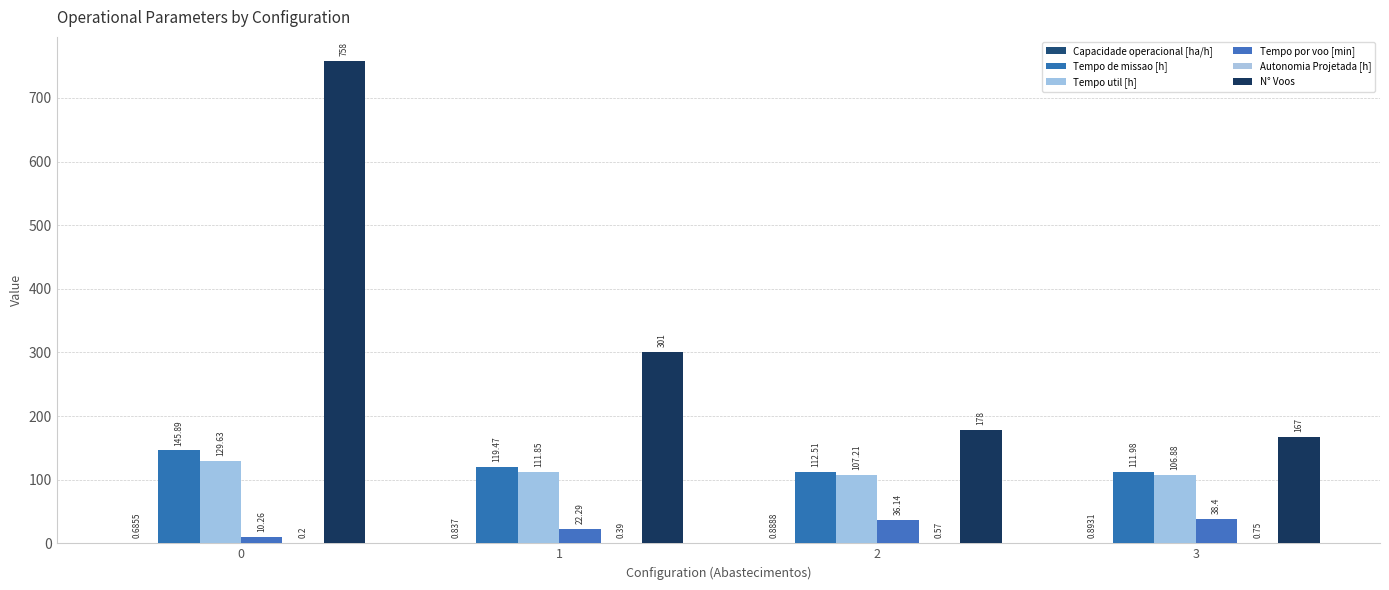

Rank the series at 3 from lowest to highest value.

Autonomia Projetada [h], Capacidade operacional [ha/h], Tempo por voo [min], Tempo util [h], Tempo de missao [h], N° Voos